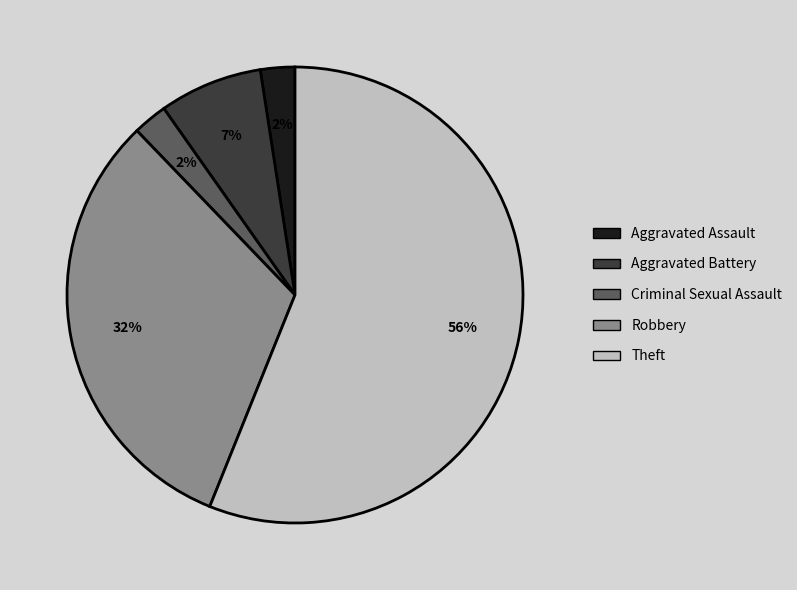

Is it true that Theft is 56% of the pie?

True